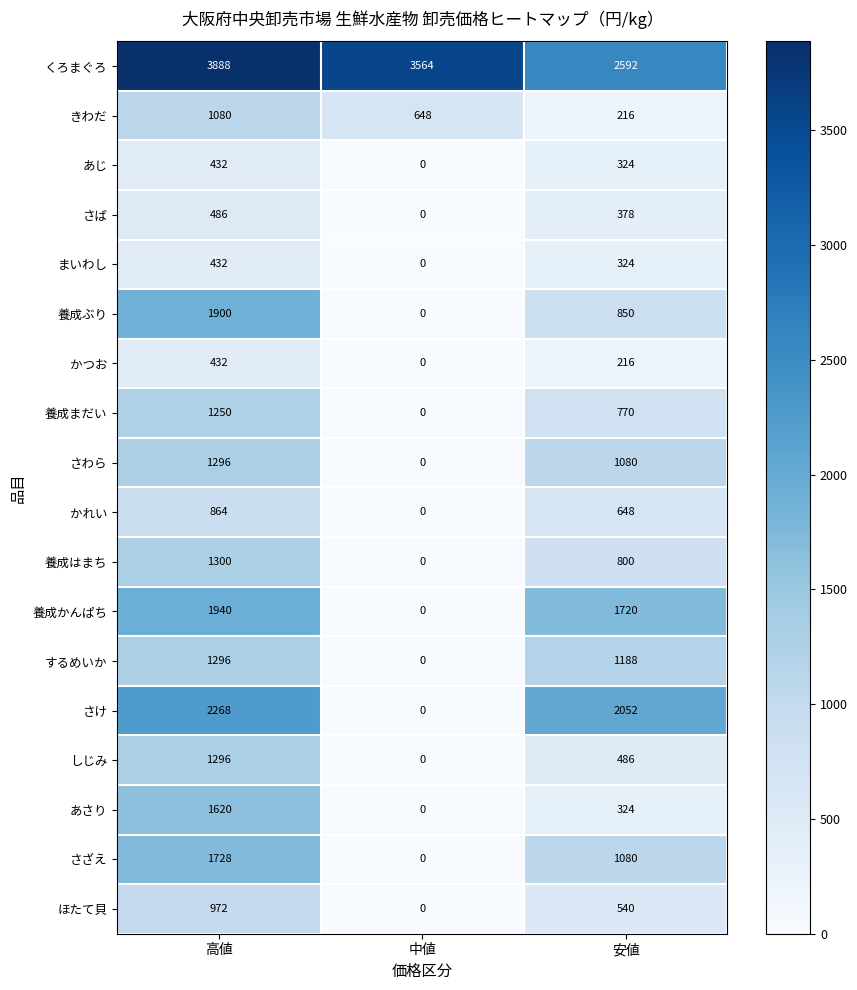

At how many categories does at least one series exceed 2769?

2